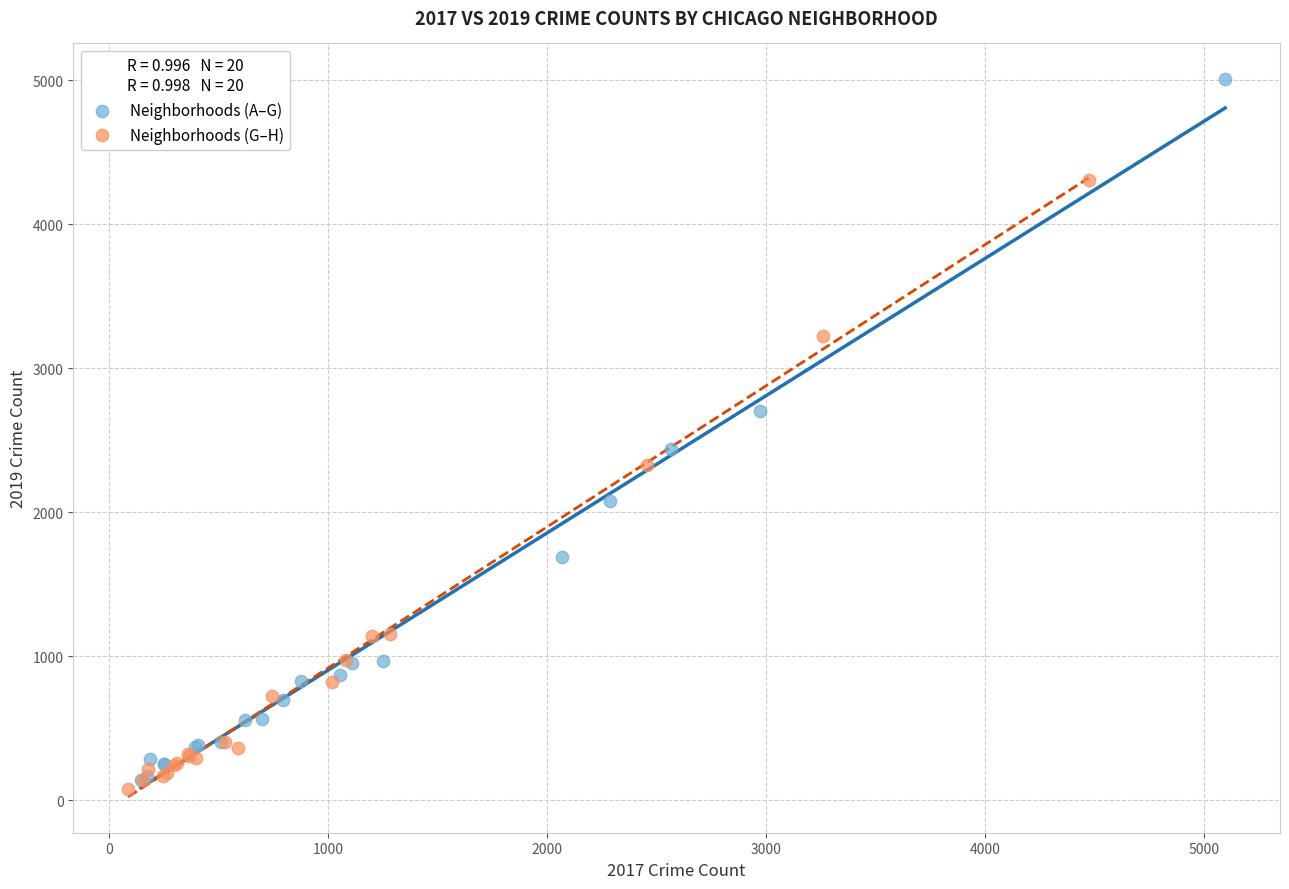

Which series reaches the minimum Y coordinate?

Neighborhoods (G–H)